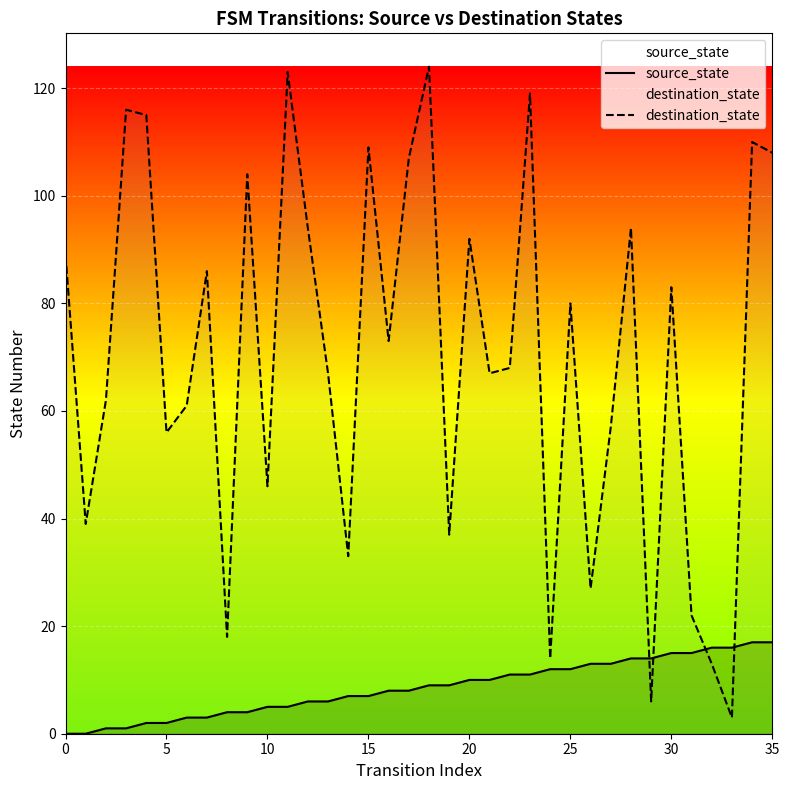

How many lines are shown in the chart?

2